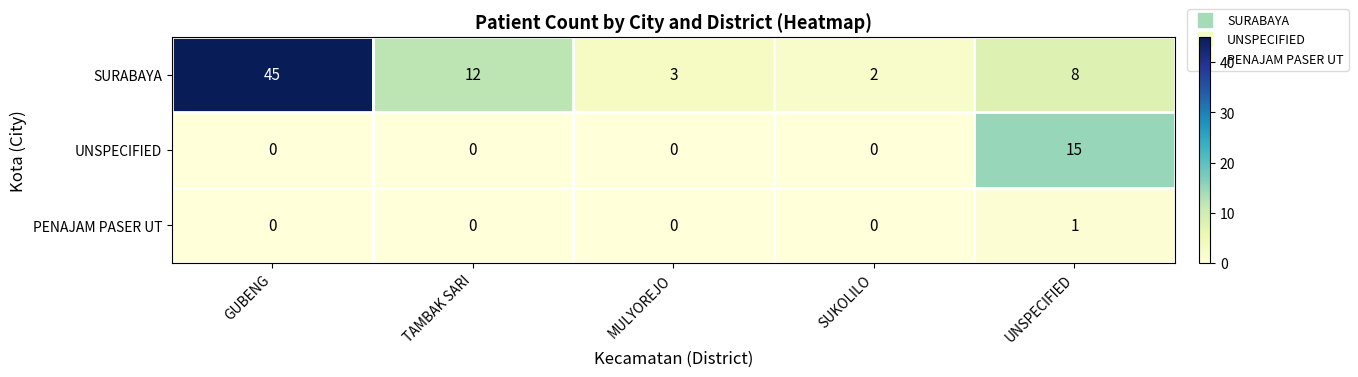

List the series in order of their peak value, highest first.

SURABAYA, UNSPECIFIED, PENAJAM PASER UT